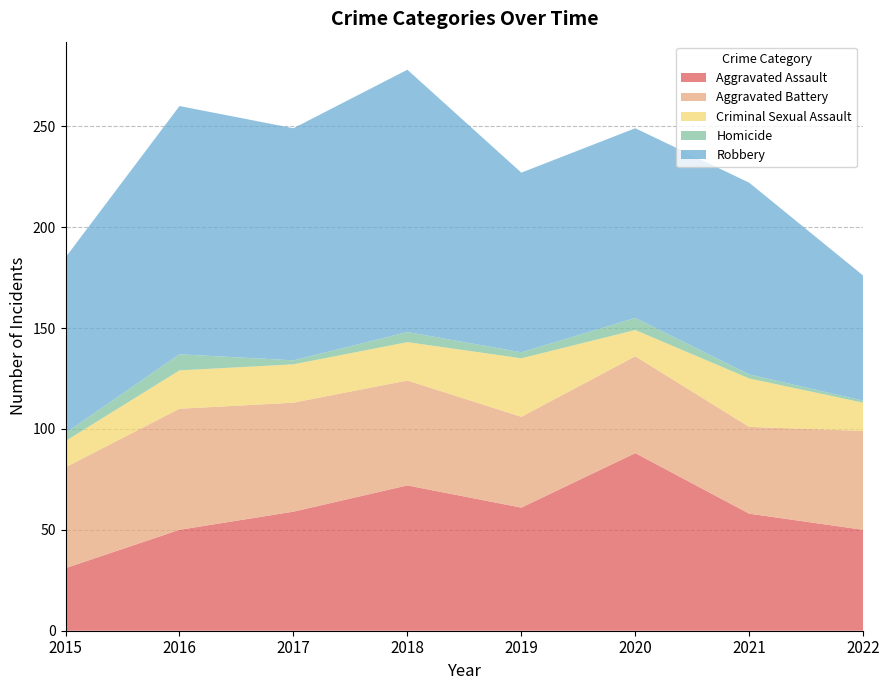

Reading right to left, list all the values displayed in this chart.

Aggravated Assault: 2022=50	2021=58	2020=88	2019=61	2018=72	2017=59	2016=50	2015=31
Aggravated Battery: 2022=49	2021=43	2020=48	2019=45	2018=52	2017=54	2016=60	2015=50
Criminal Sexual Assault: 2022=14	2021=24	2020=13	2019=29	2018=19	2017=19	2016=19	2015=13
Homicide: 2022=1	2021=2	2020=6	2019=3	2018=5	2017=2	2016=8	2015=4
Robbery: 2022=62	2021=95	2020=94	2019=89	2018=130	2017=115	2016=123	2015=87